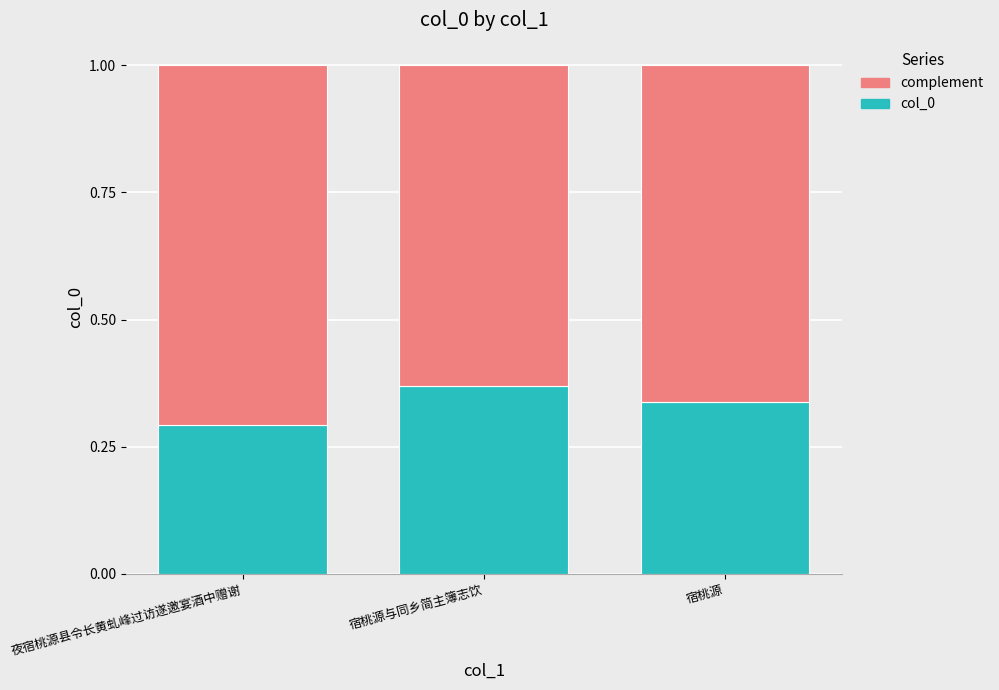

Which category has the lowest value in the col_0 series?

夜宿桃源县令长黄虬峰过访遂邀宴酒中赠谢